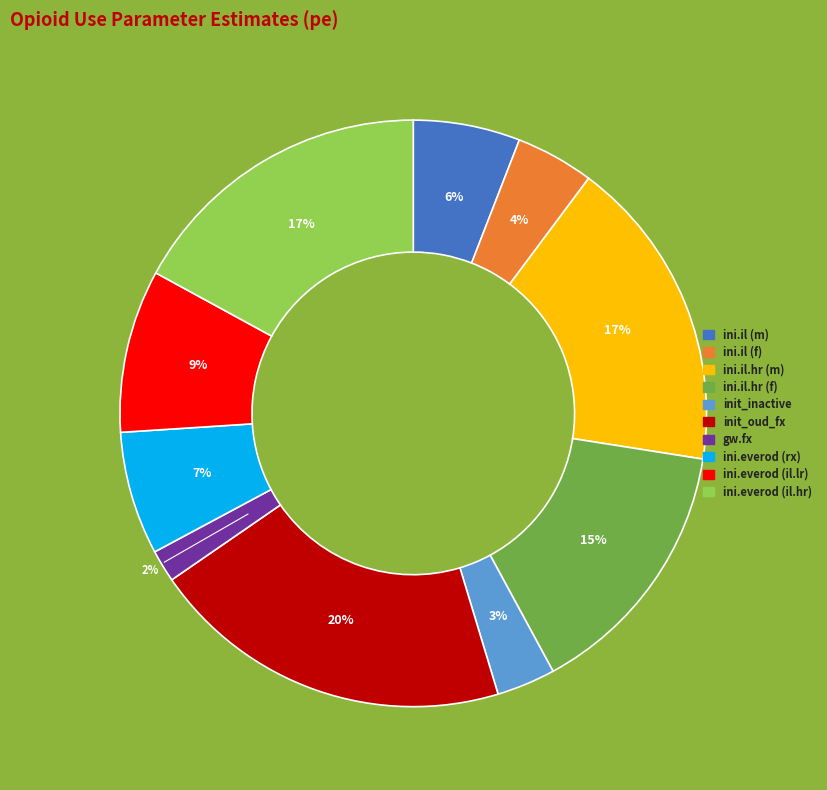

What percentage is the ini.il (f) slice, to the nearest percent?

4%